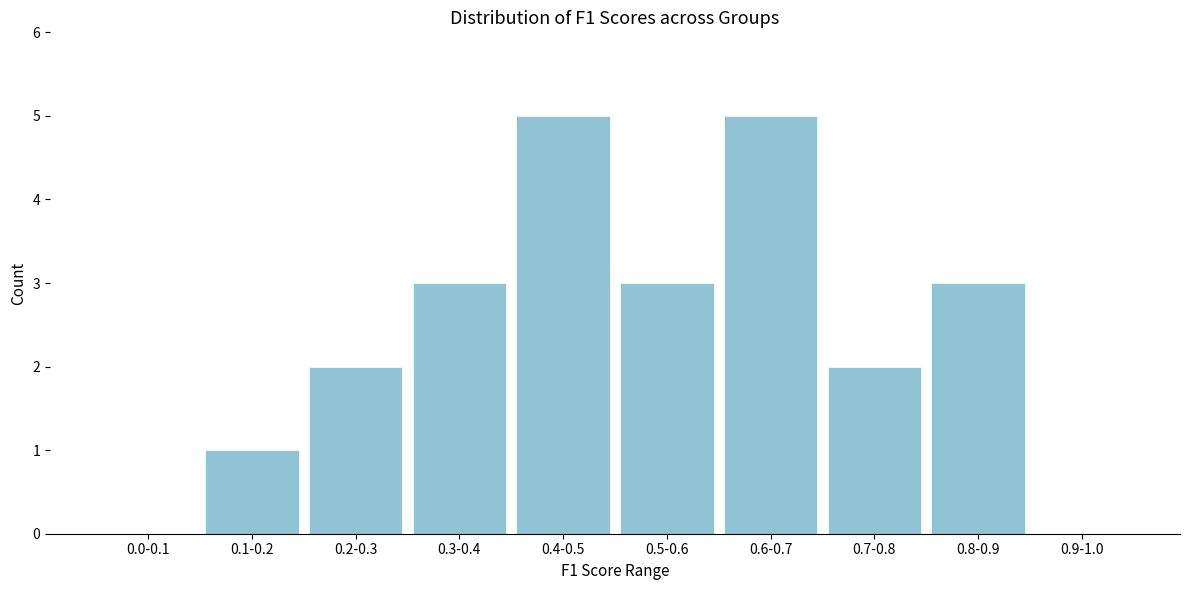

Reading left to right, extract all data points from this chart.

0.0-0.1=0	0.1-0.2=1	0.2-0.3=2	0.3-0.4=3	0.4-0.5=5	0.5-0.6=3	0.6-0.7=5	0.7-0.8=2	0.8-0.9=3	0.9-1.0=0